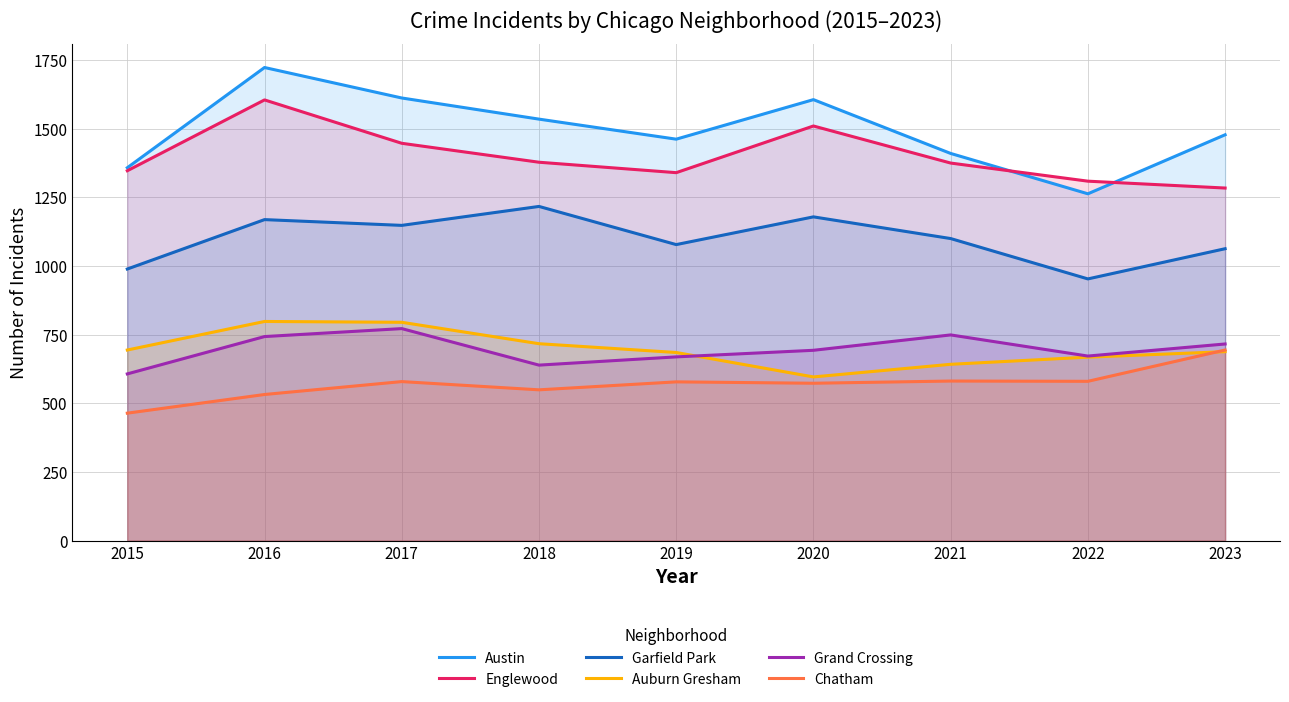

At 2019, list the series in order from largest to smallest.

Austin, Englewood, Garfield Park, Auburn Gresham, Grand Crossing, Chatham